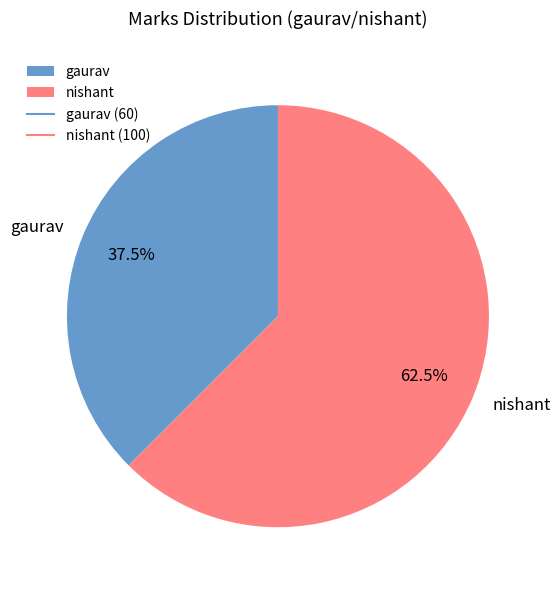

Between nishant and gaurav, which is larger?

nishant